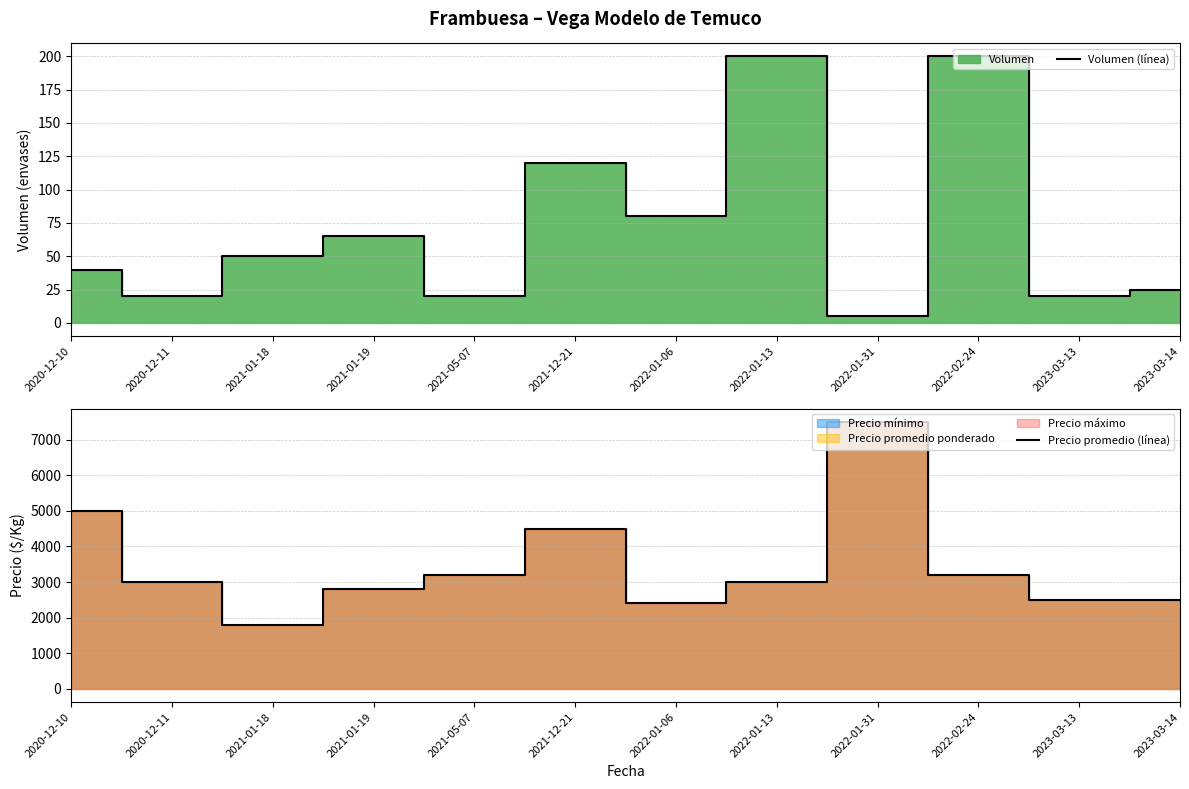

Count the number of categories in the chart.

12